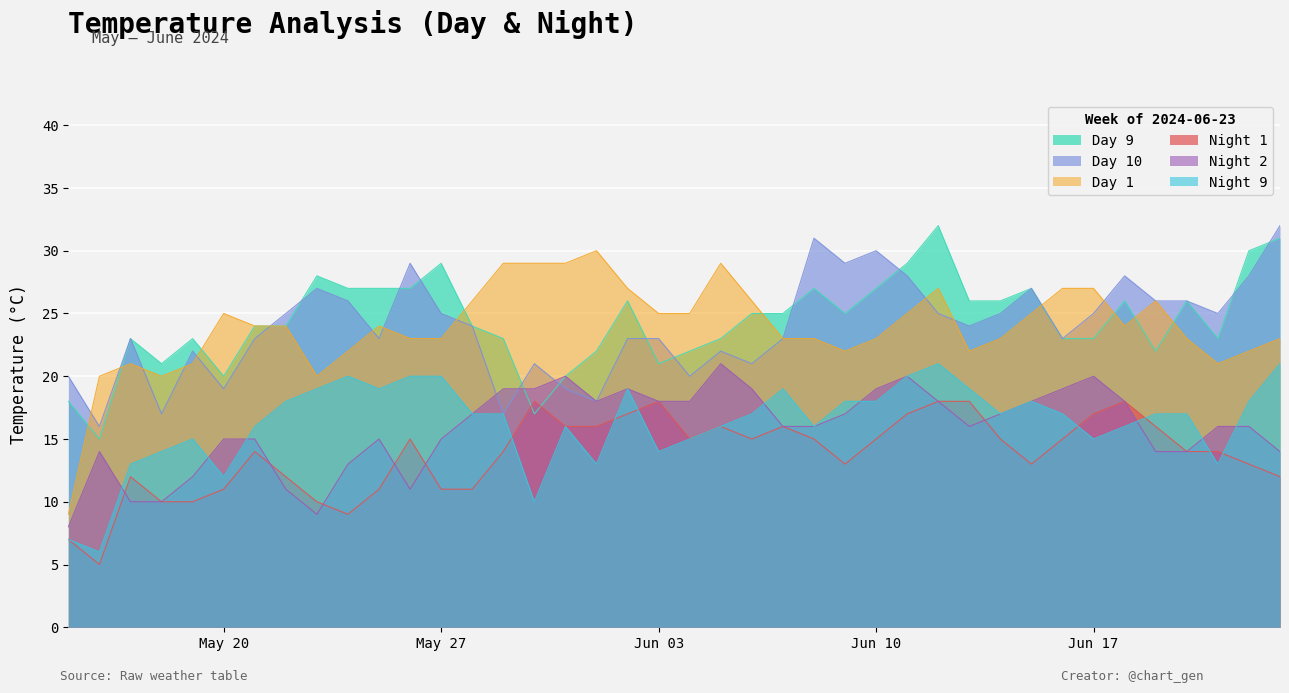

Which series has the largest range (max minus min)?

Day 1